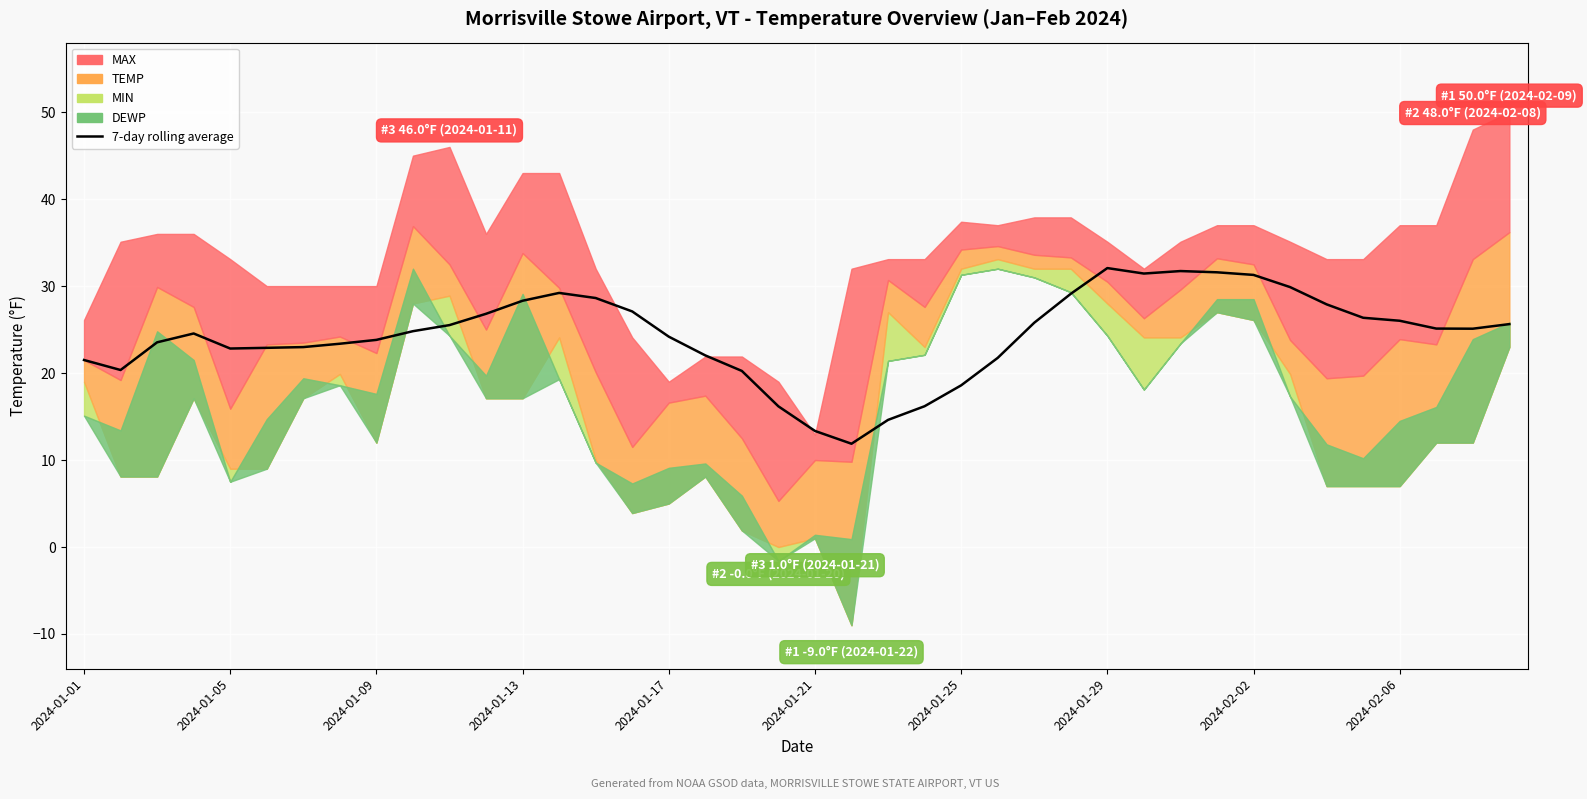

What is the ratio of the value at 39 to the value at 2024-01-05?

1.3